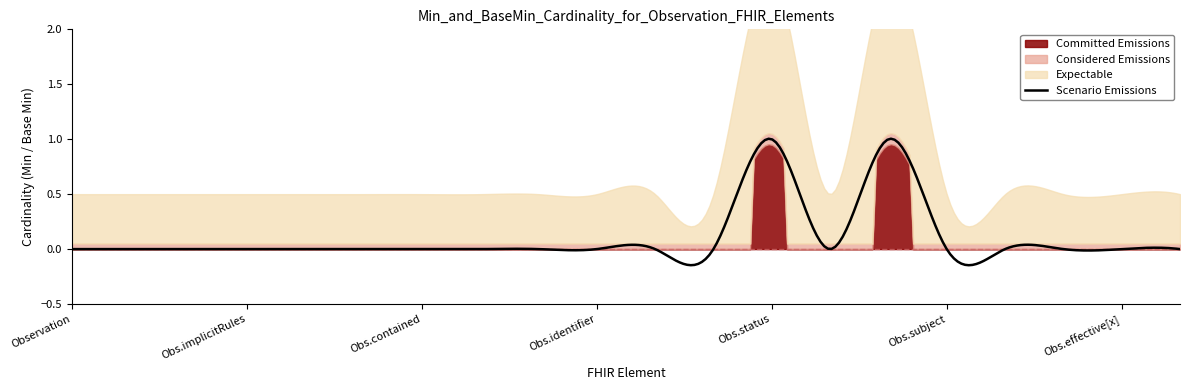

Reading left to right, transcribe all the data shown in this chart.

Min: Min=0	Base_Min=0	2=0	3=0	4=0	5=0	6=0	7=0	8=0	9=0	10=0	11=0	12=1	13=0	14=1	15=0	16=0	17=0	18=0	19=0
Base_Min: Min=0	Base_Min=0	2=0	3=0	4=0	5=0	6=0	7=0	8=0	9=0	10=0	11=0	12=1	13=0	14=1	15=0	16=0	17=0	18=0	19=0